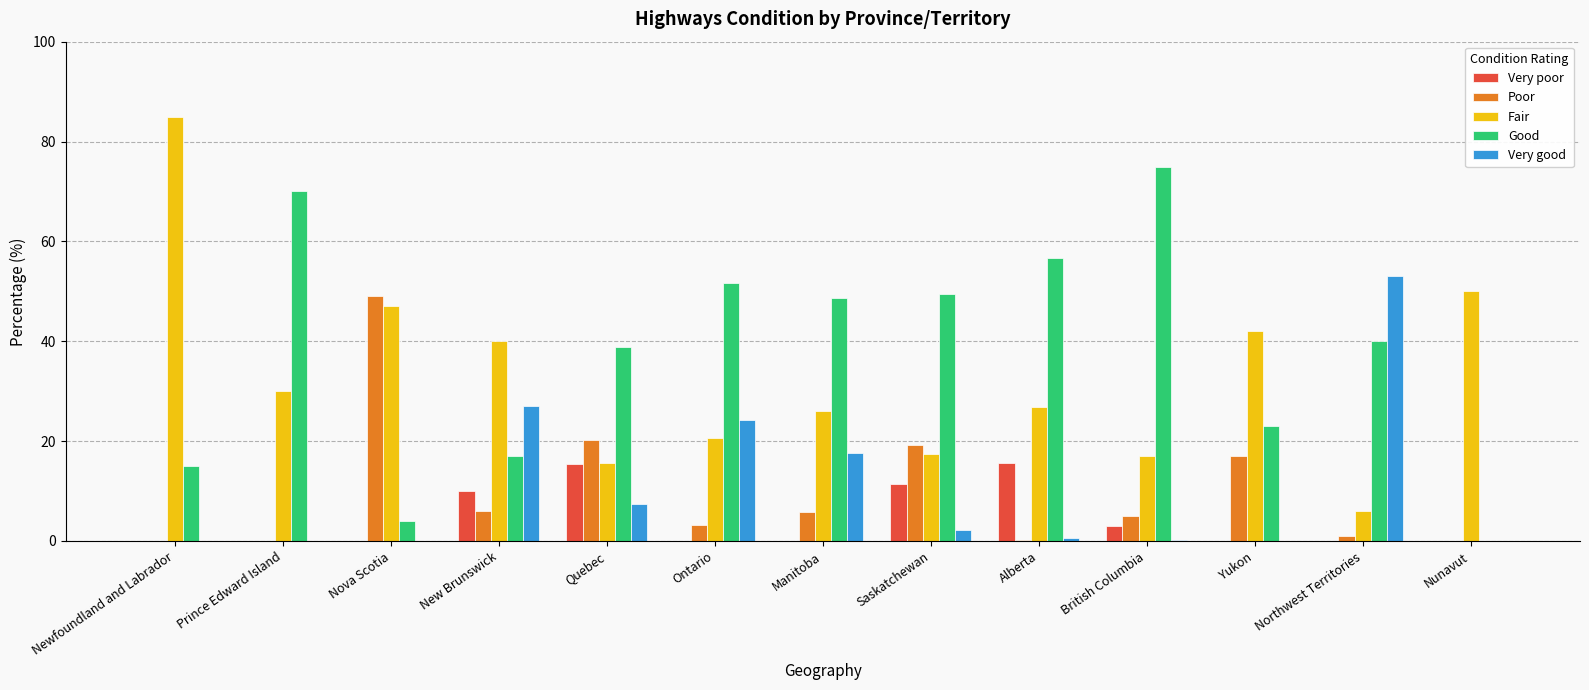

How many data points does each series have?

13